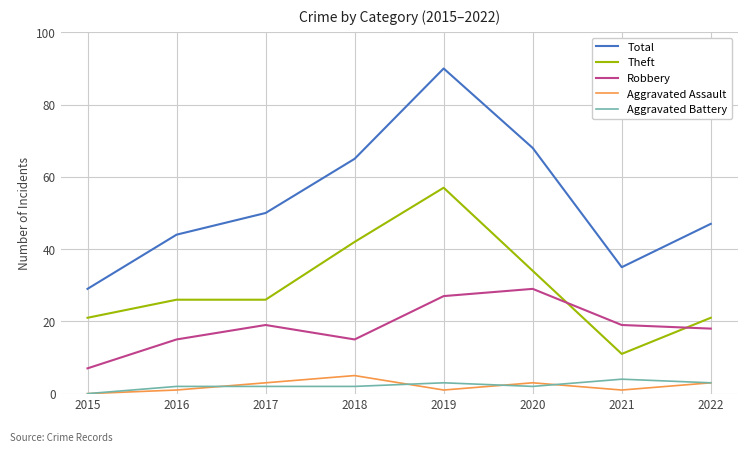

Rank the categories by Total value from highest to lowest.

2019, 2020, 2018, 2017, 2022, 2016, 2021, 2015